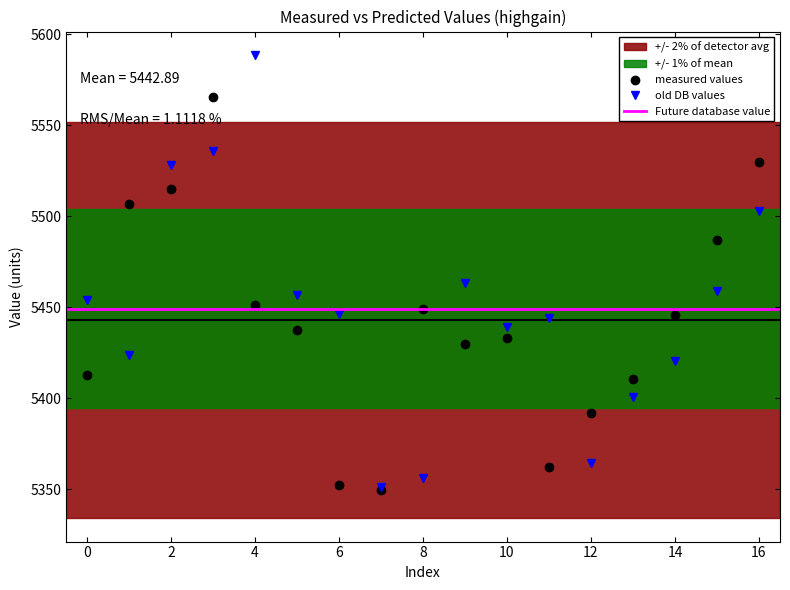

What is the smallest value displayed?

5349.4